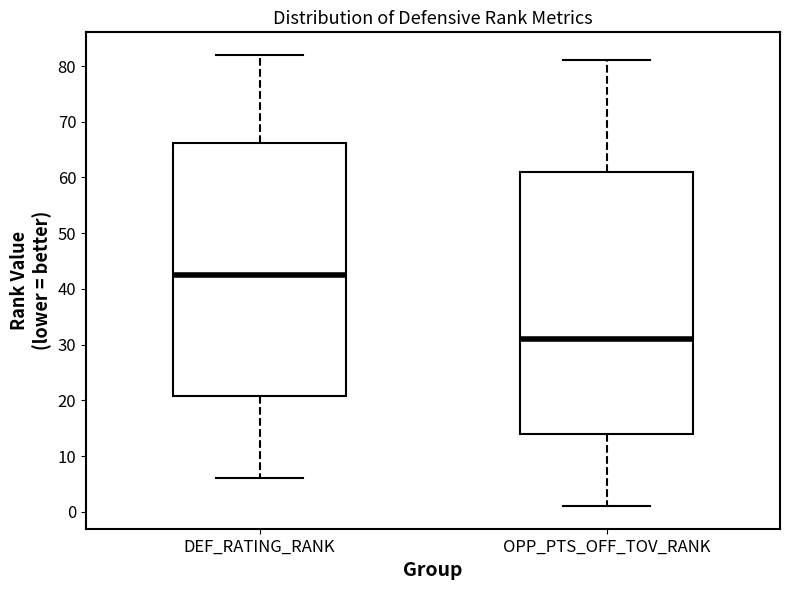

Where is the lower edge of the box for DEF_RATING_RANK on the y-axis? The values are not printed on the chart, so give them approximately, as read against the axis.

21